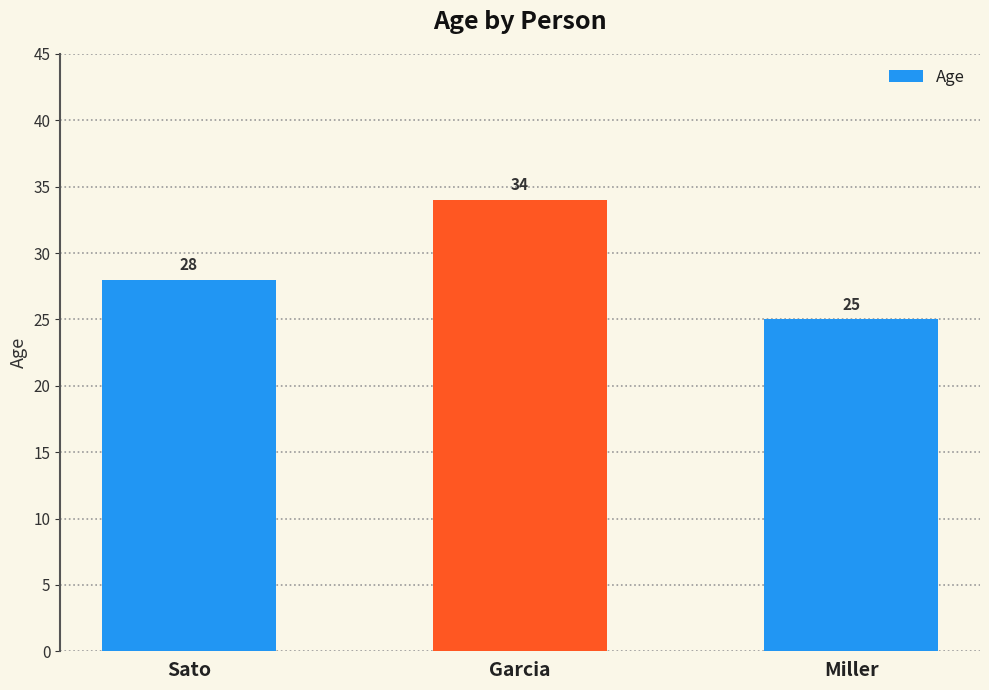

What is the value of the 2nd bar from the left?

34